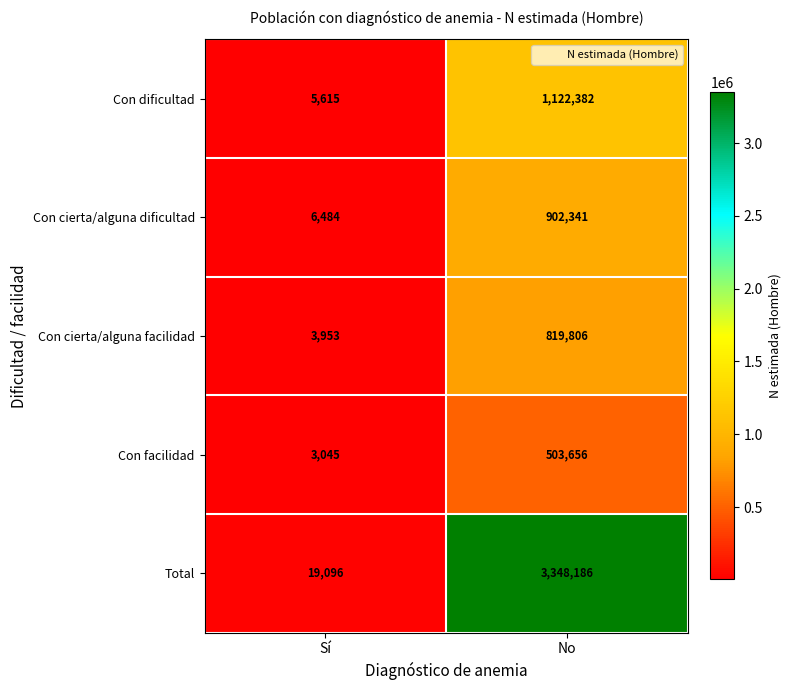

Between Sí and No, which series saw the biggest shift?

Total